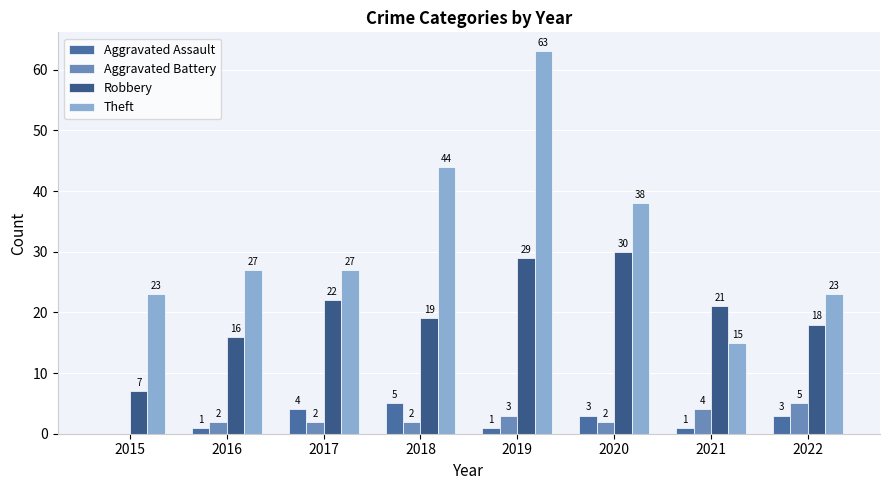

What is the value of the Robbery bar at the 1st from the left?

7